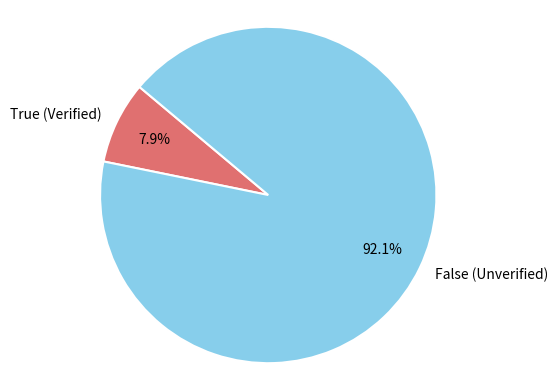

Between True (Verified) and False (Unverified), which is larger?

False (Unverified)